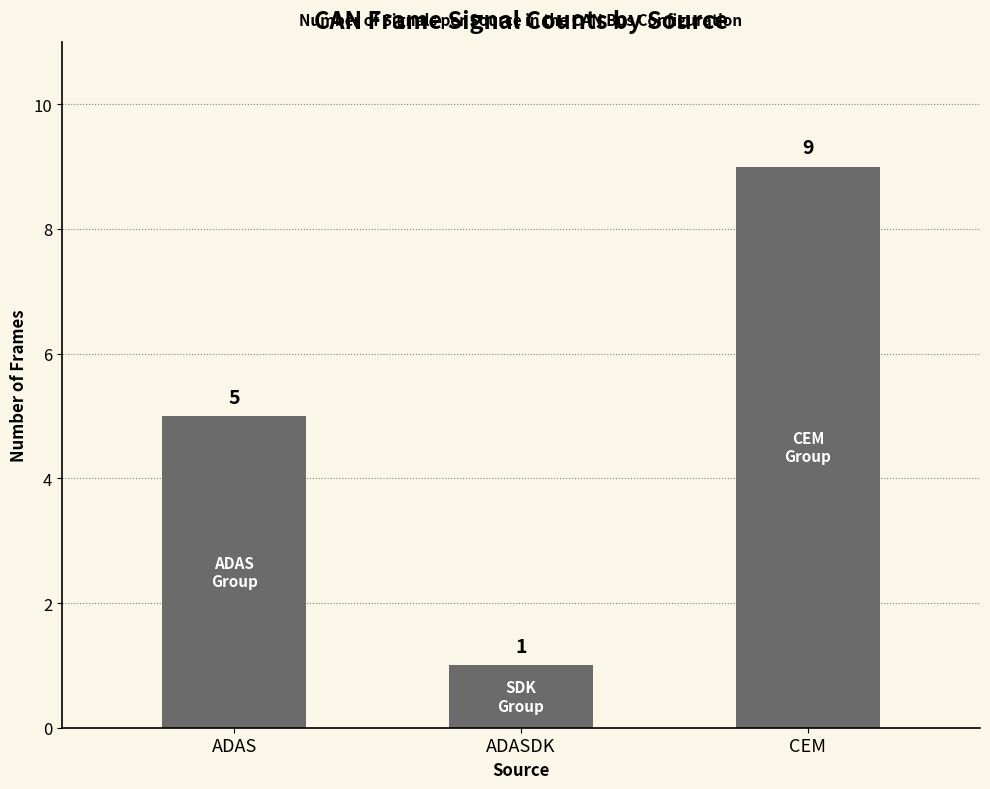

What is the change in value from ADAS to ADASDK?

-4